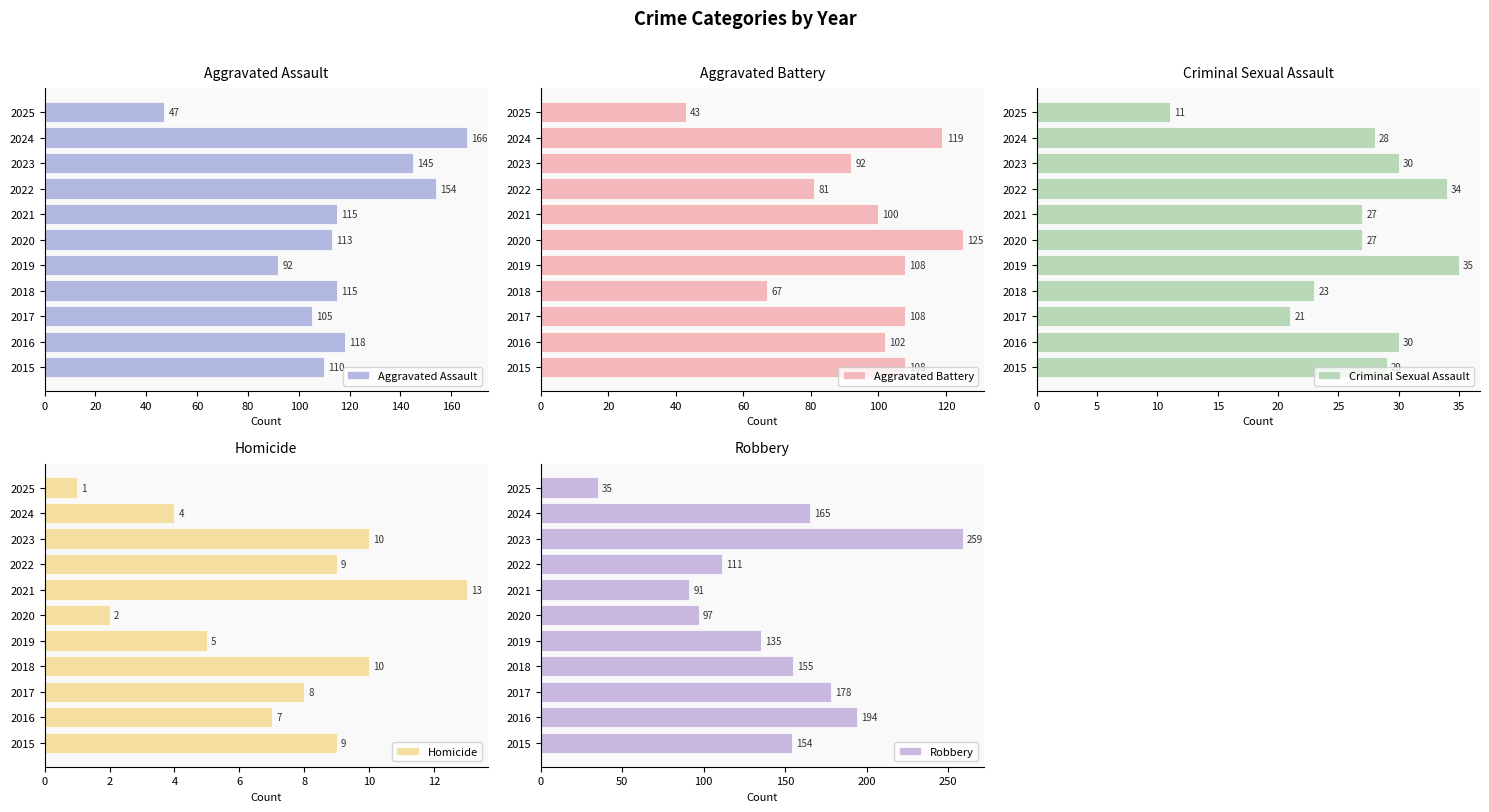

Which series has the largest range (max minus min)?

Robbery